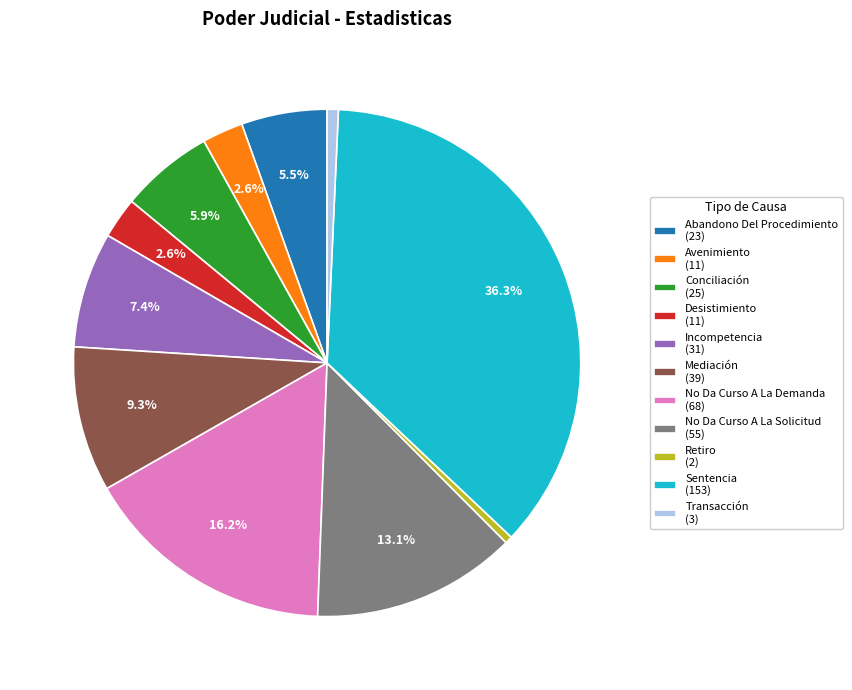

What percentage is the Avenimiento slice, to the nearest percent?

3%